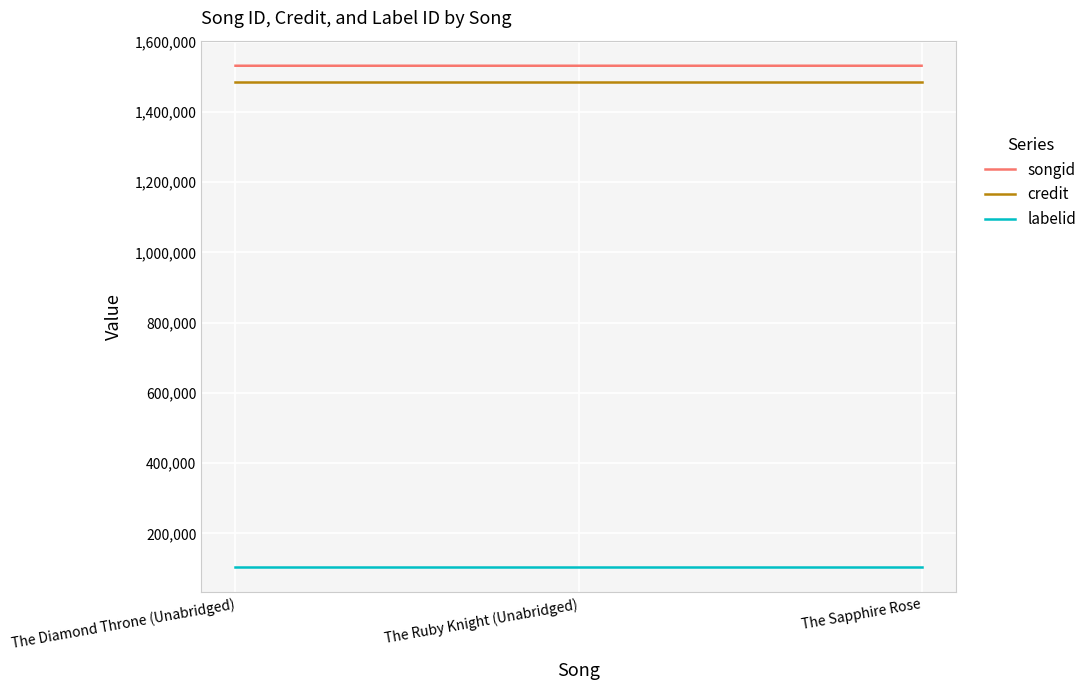

True or false: labelid has a value of 104280 at The Diamond Throne (Unabridged).

True